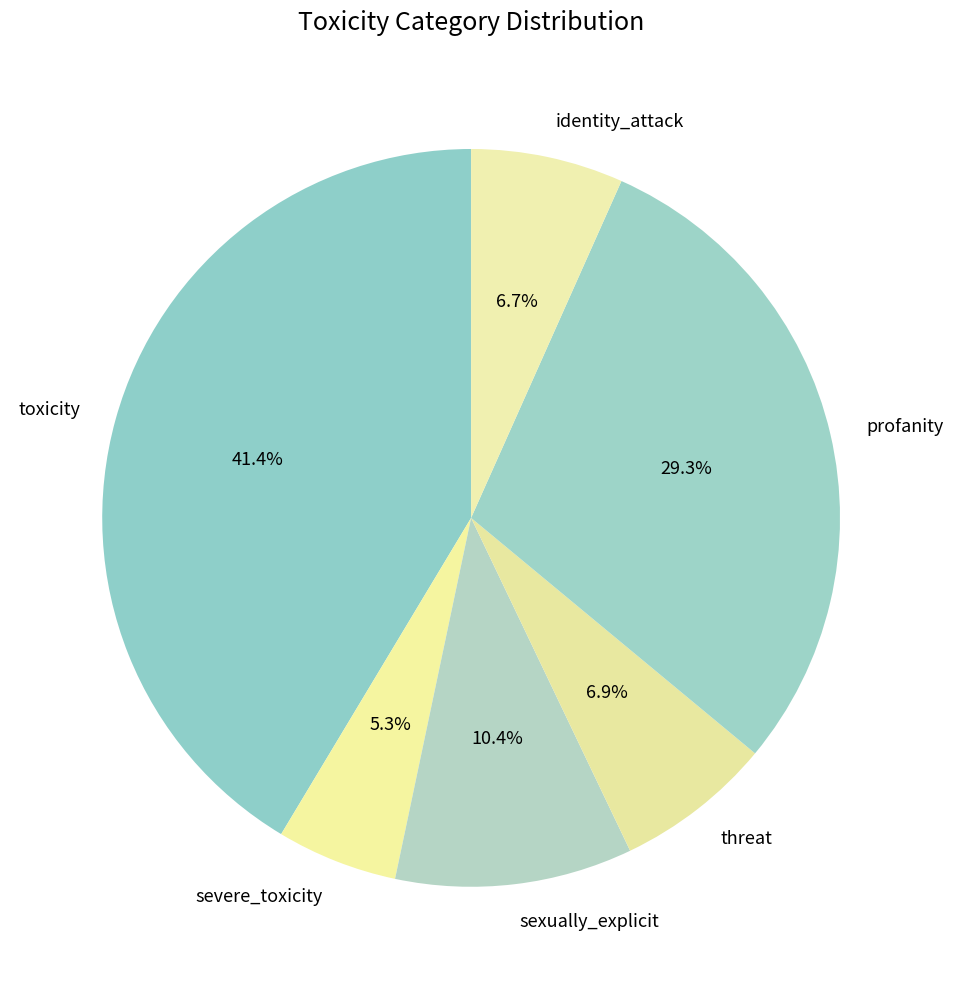

Combined, do toxicity and profanity account for over 50%?

Yes